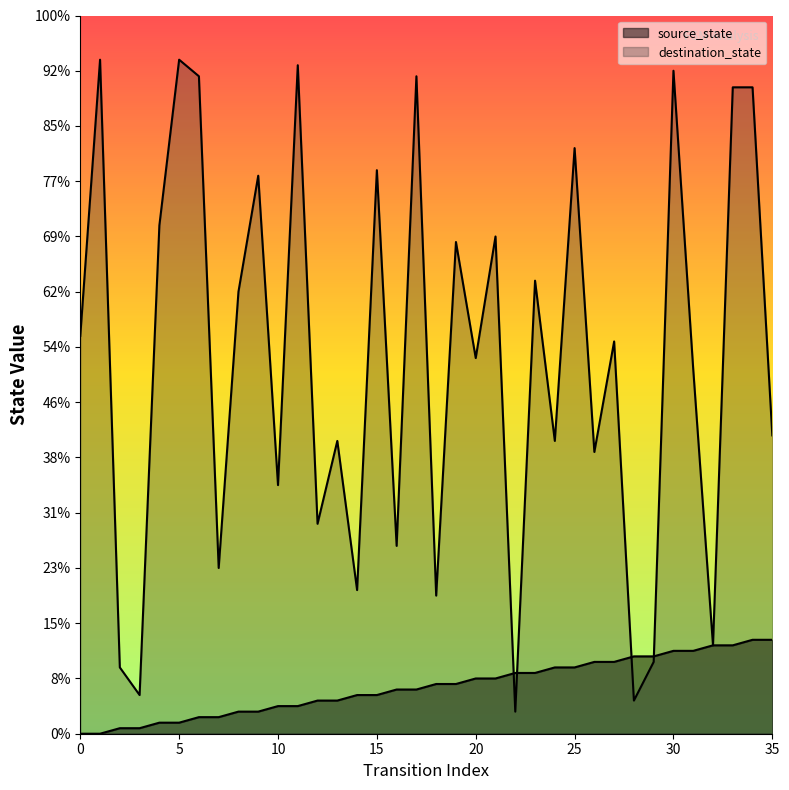

Where is the first local maximum for destination_state?

1